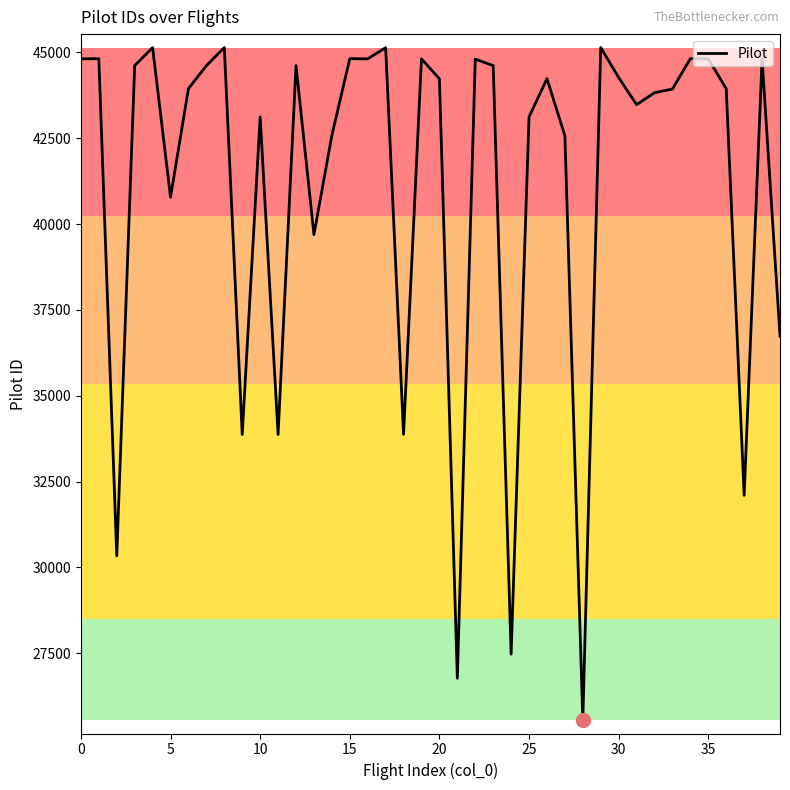

What is the greatest value displayed?

45141